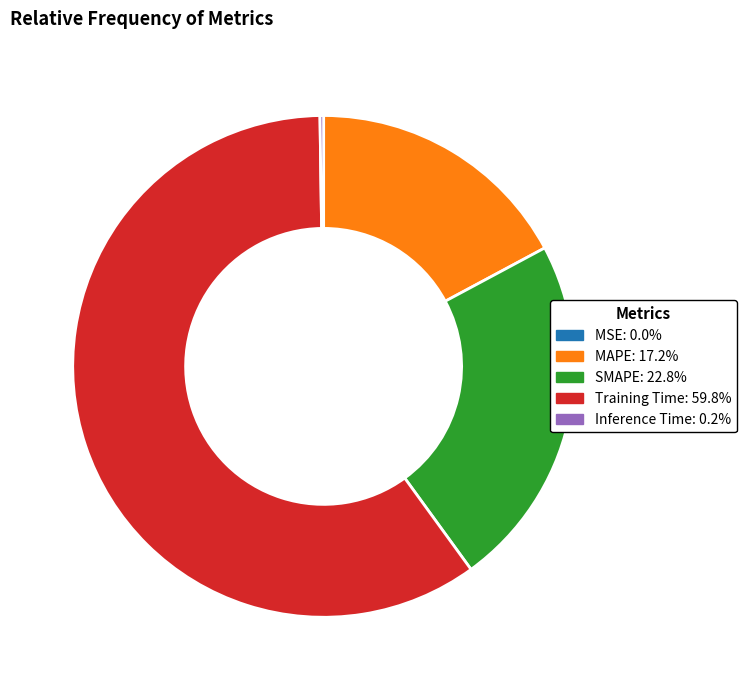

Does MAPE: 17.2% represent more than half of the total?

No